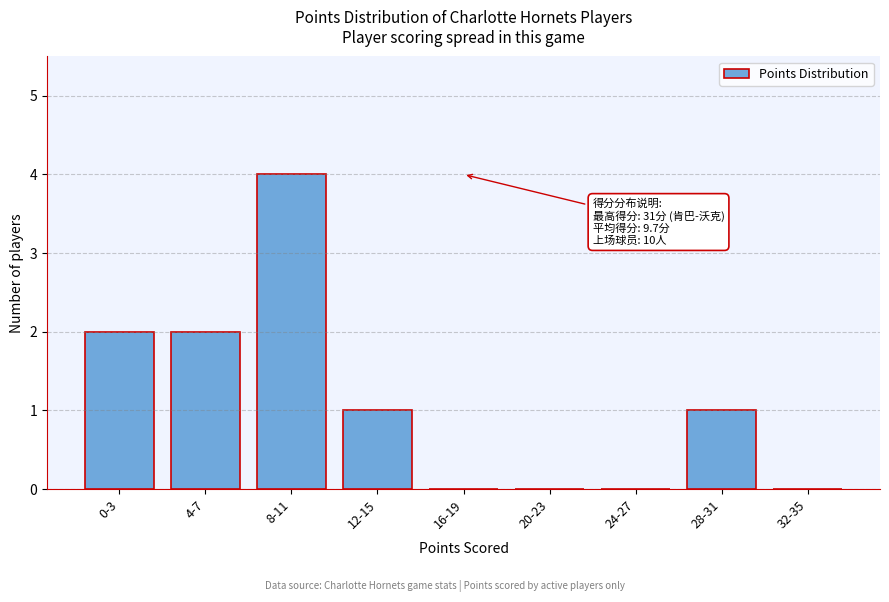

Reading right to left, transcribe all the data shown in this chart.

32-35=0	28-31=1	24-27=0	20-23=0	16-19=0	12-15=1	8-11=4	4-7=2	0-3=2